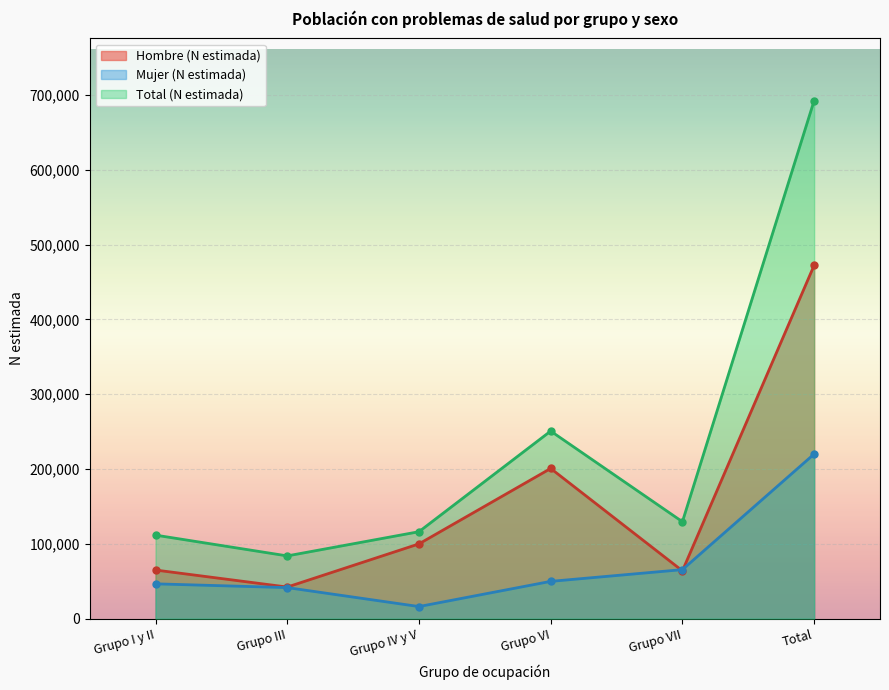

Between Grupo I y II and Grupo VII, which series saw the biggest shift?

Mujer (N estimada)